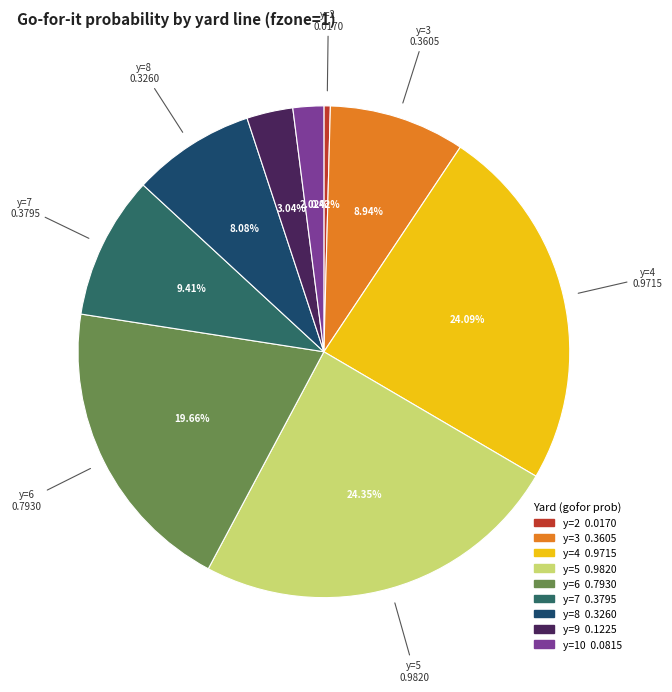

Is there a majority slice in this chart?

No